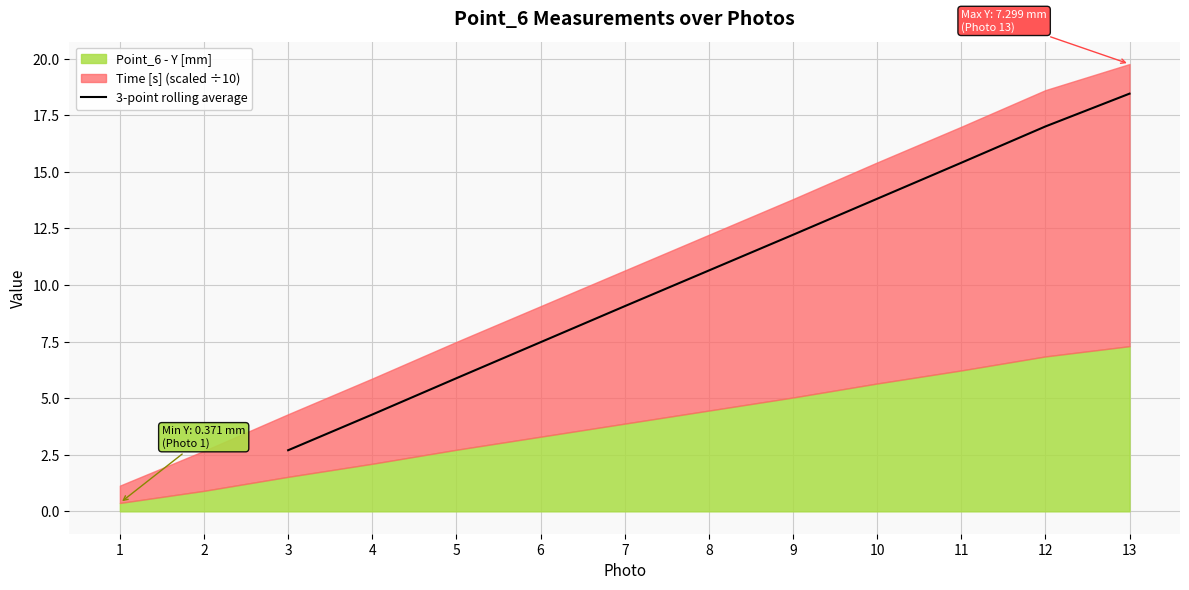

What is the lowest value of the 3-point rolling average series?

2.7